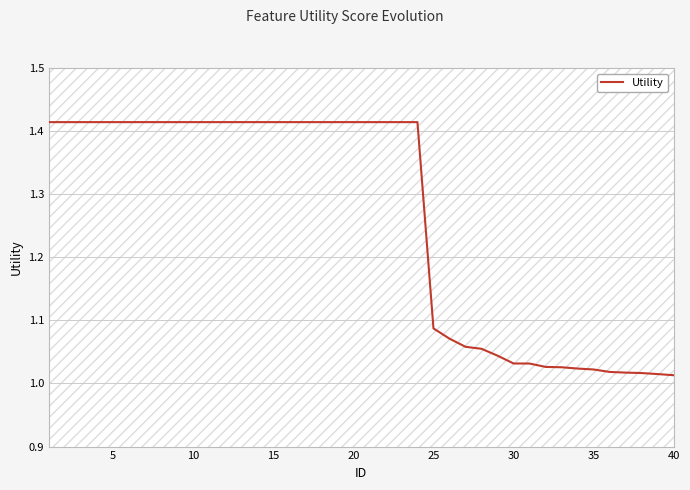

Reading left to right, what are all the values shown in this chart?

1.4	1.4	1.4	1.4	1.4	1.4	1.4	1.4	1.4	1.4	1.4	1.4	1.4	1.4	1.4	1.4	1.4	1.4	1.4	1.4	1.4	1.4	1.4	1.4	1.1	1.1	1.1	1.1	1.0	1.0	1.0	1.0	1.0	1.0	1.0	1.0	1.0	1.0	1.0	1.0